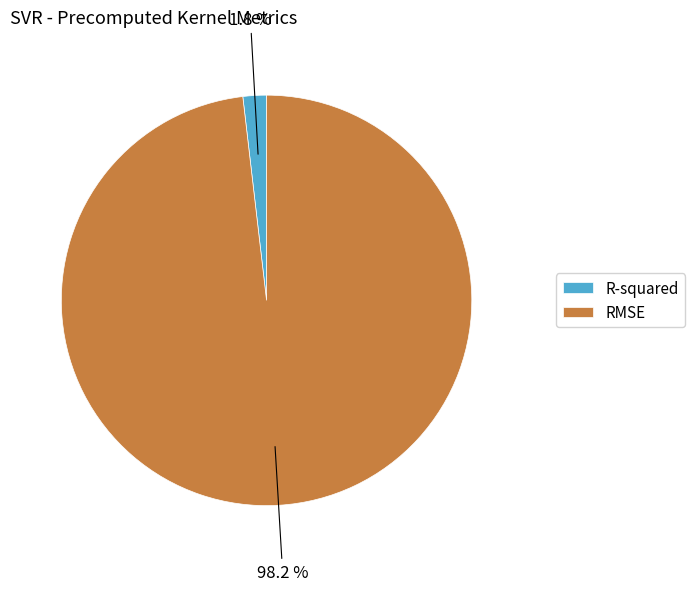

Between R-squared and RMSE, which is larger?

RMSE